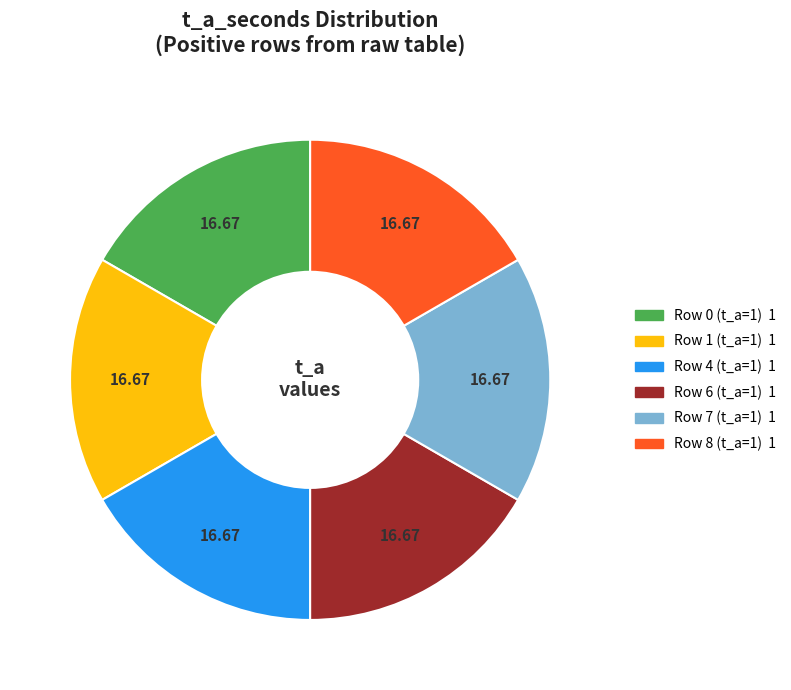

Count the number of slices in the pie.

6